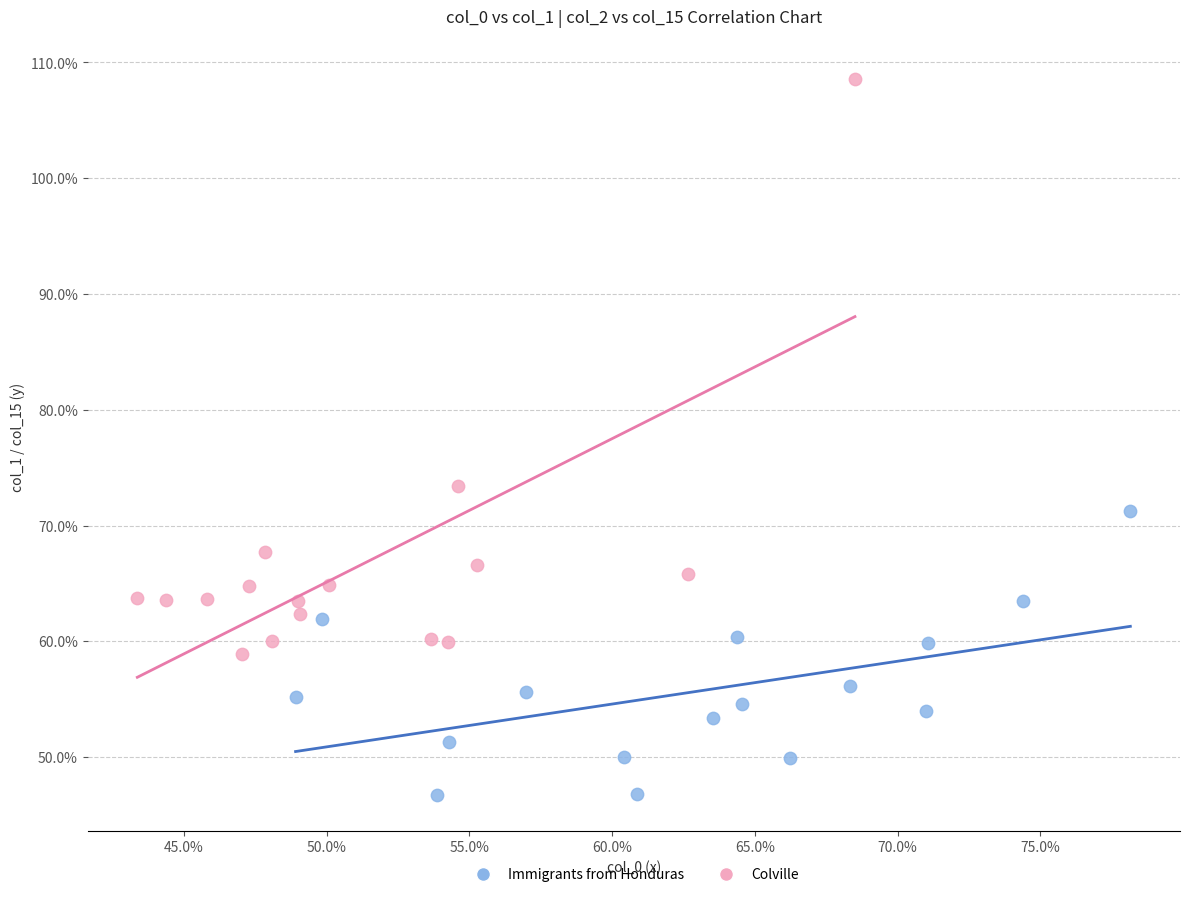

Which series has the largest Y range (max minus min)?

Colville